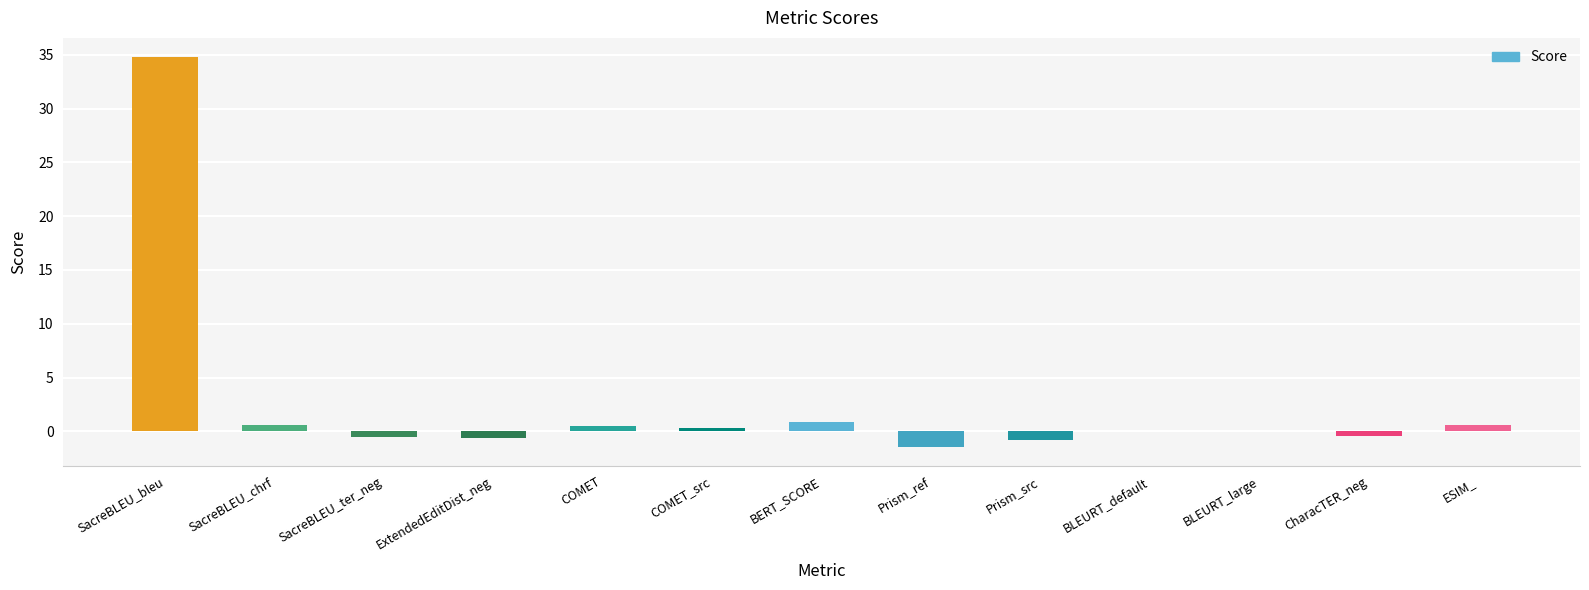

What value does the data have at Prism_ref?

-1.4